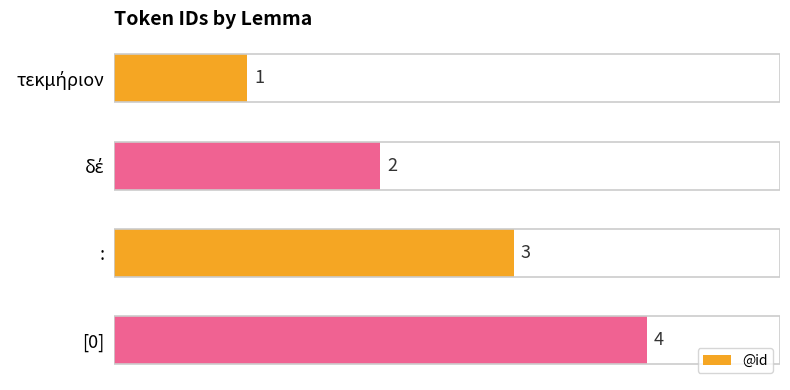

How many values are between 2 and 4?

3